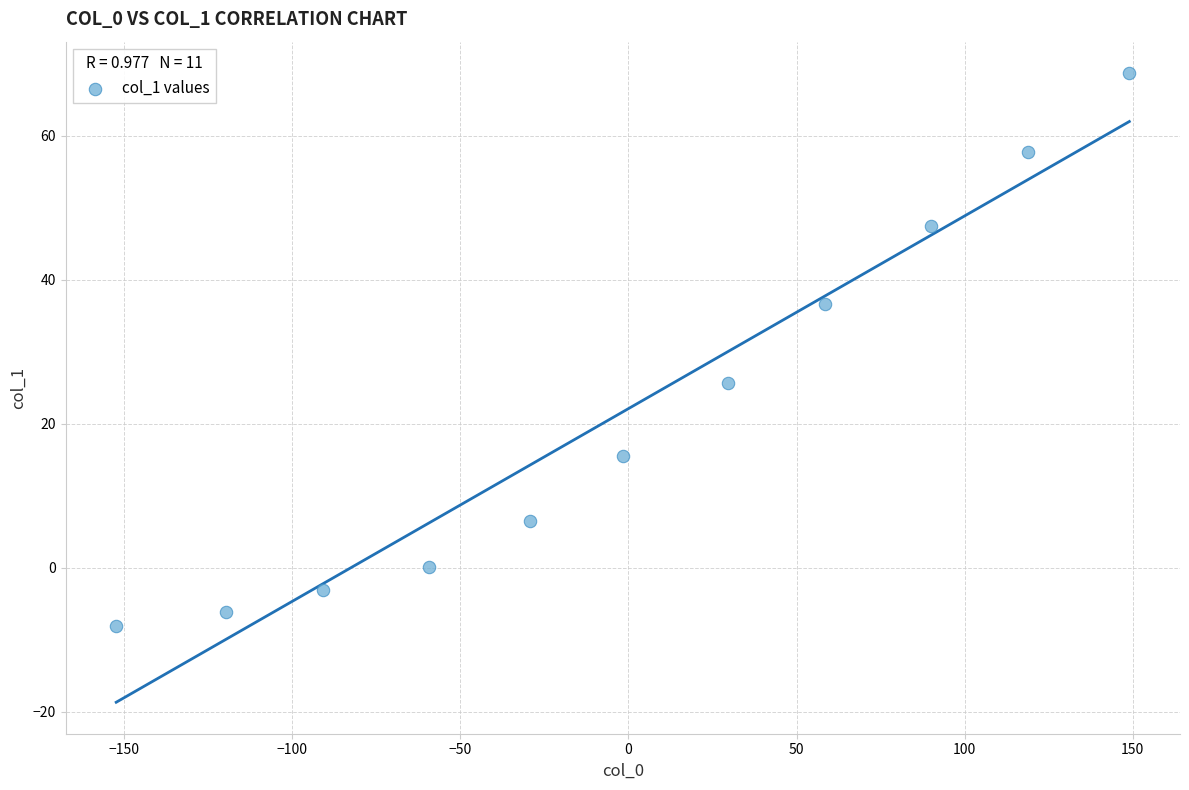

What Y value in the scatter plot is closest to 30?

25.7